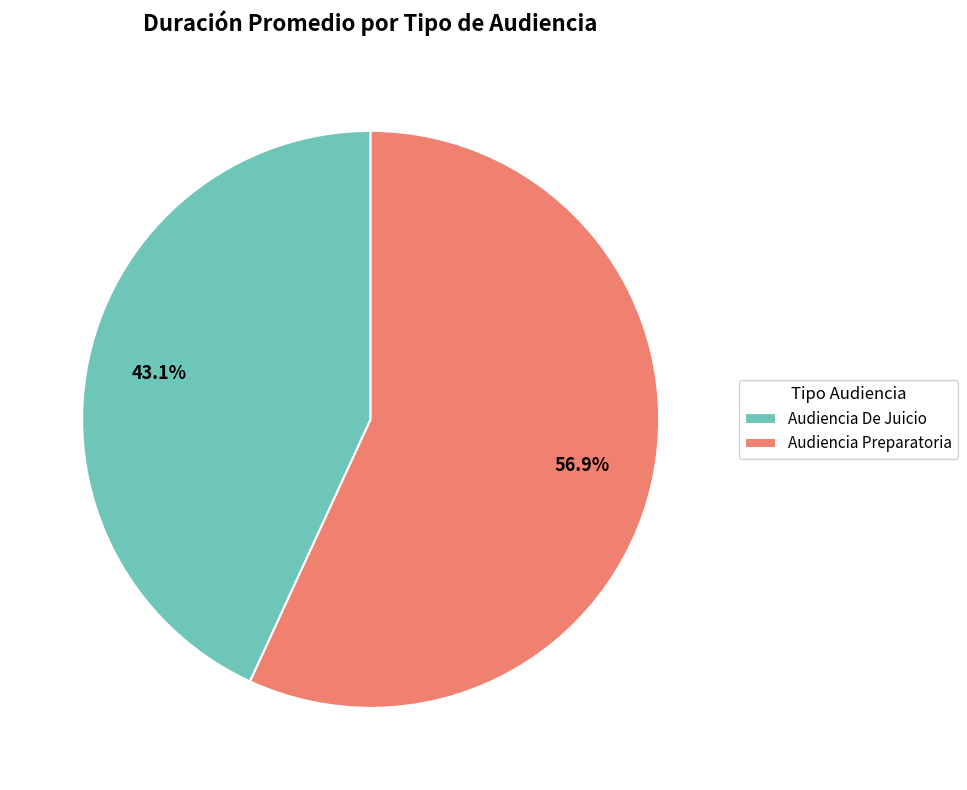

Is it true that Audiencia De Juicio is 43% of the pie?

True